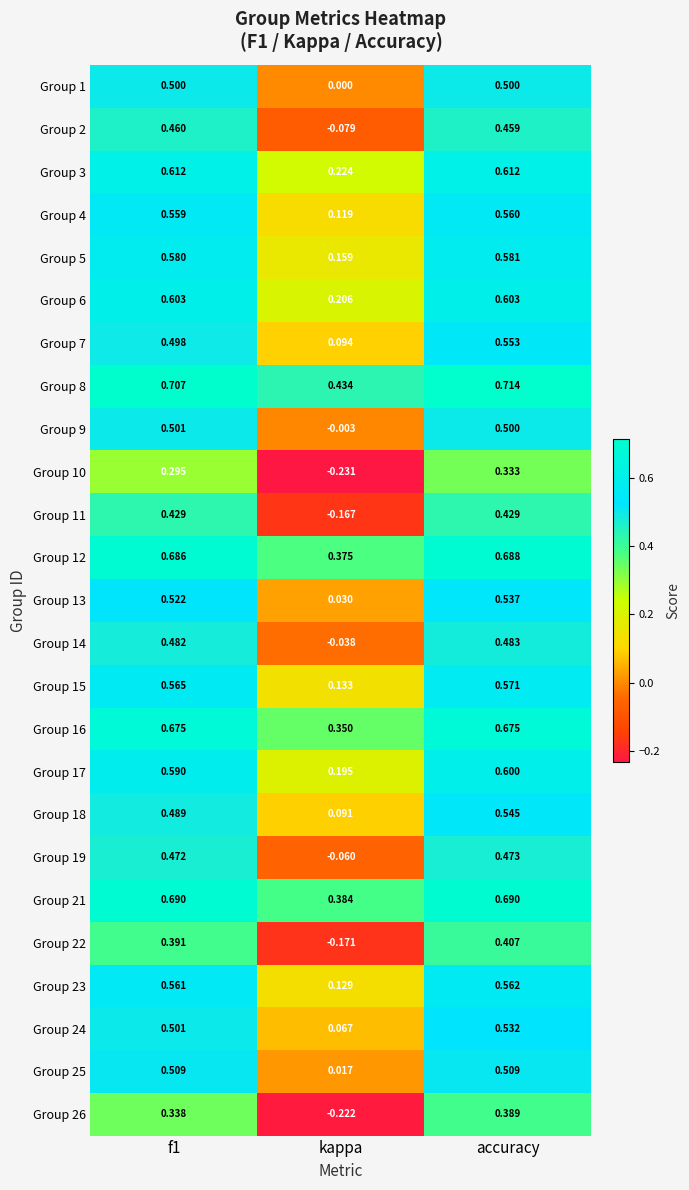

Where is Group 9 nearest to the value 0?

kappa